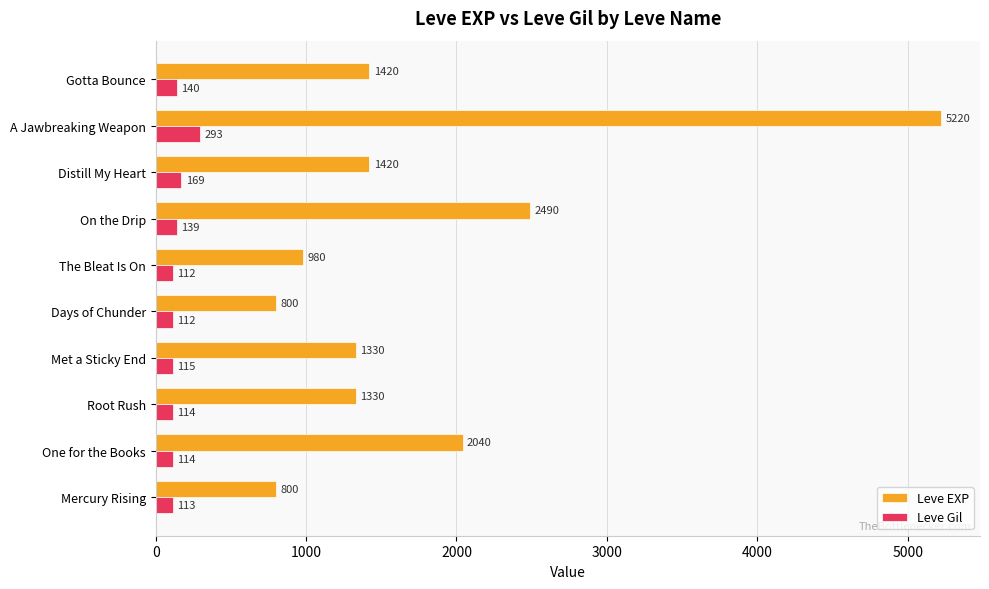

What is the sum of the Leve Gil values at Distill My Heart and Mercury Rising?

282